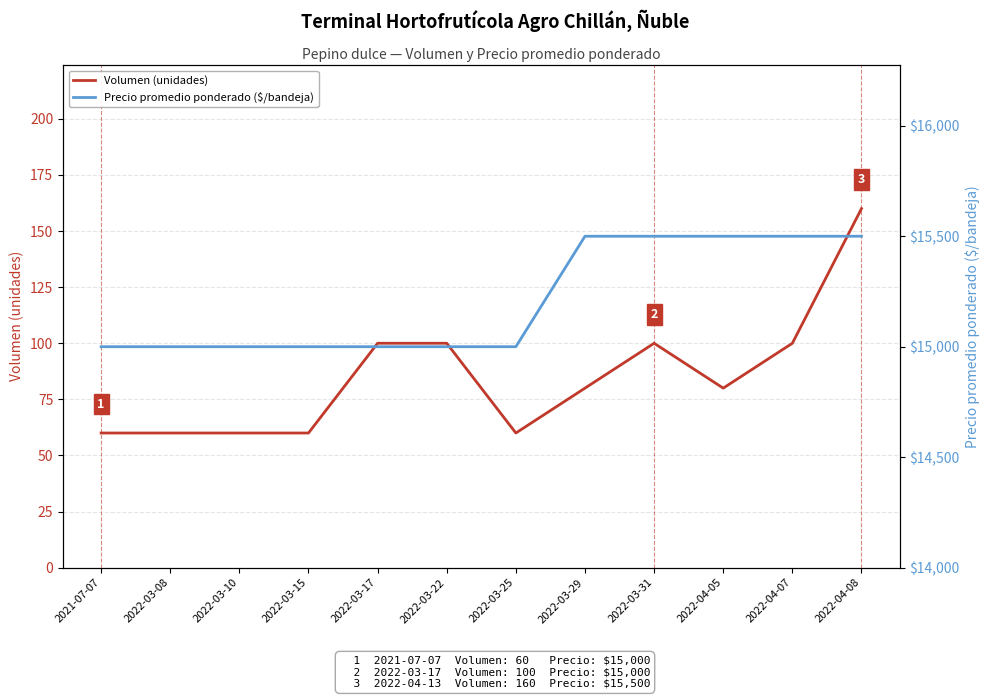

How many data points in Volumen (unidades) are less than 80?

5